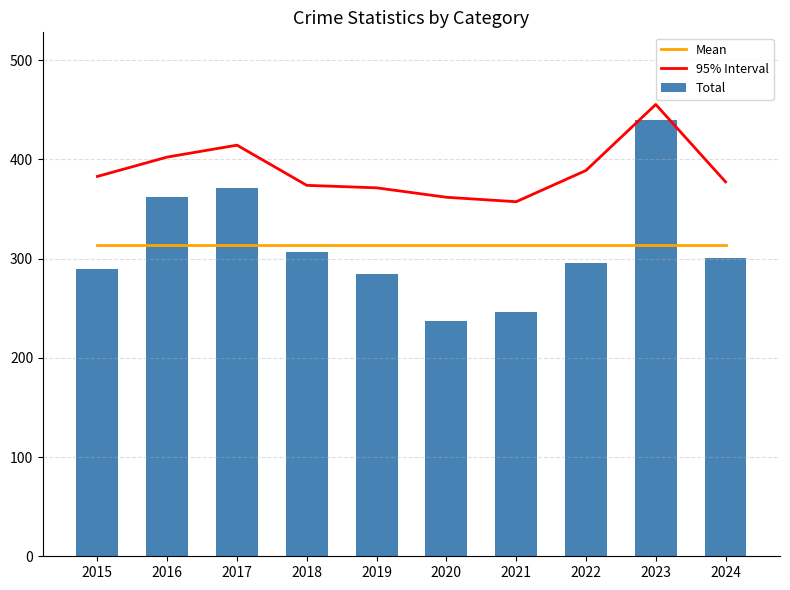

True or false: Mean has a value of 103.3 at 2019.

False